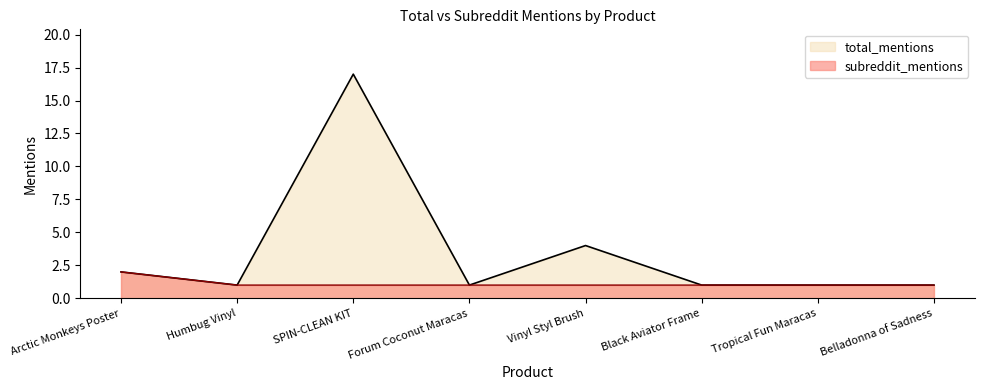

What is the difference between the maximum and minimum values in the subreddit_mentions series?

1